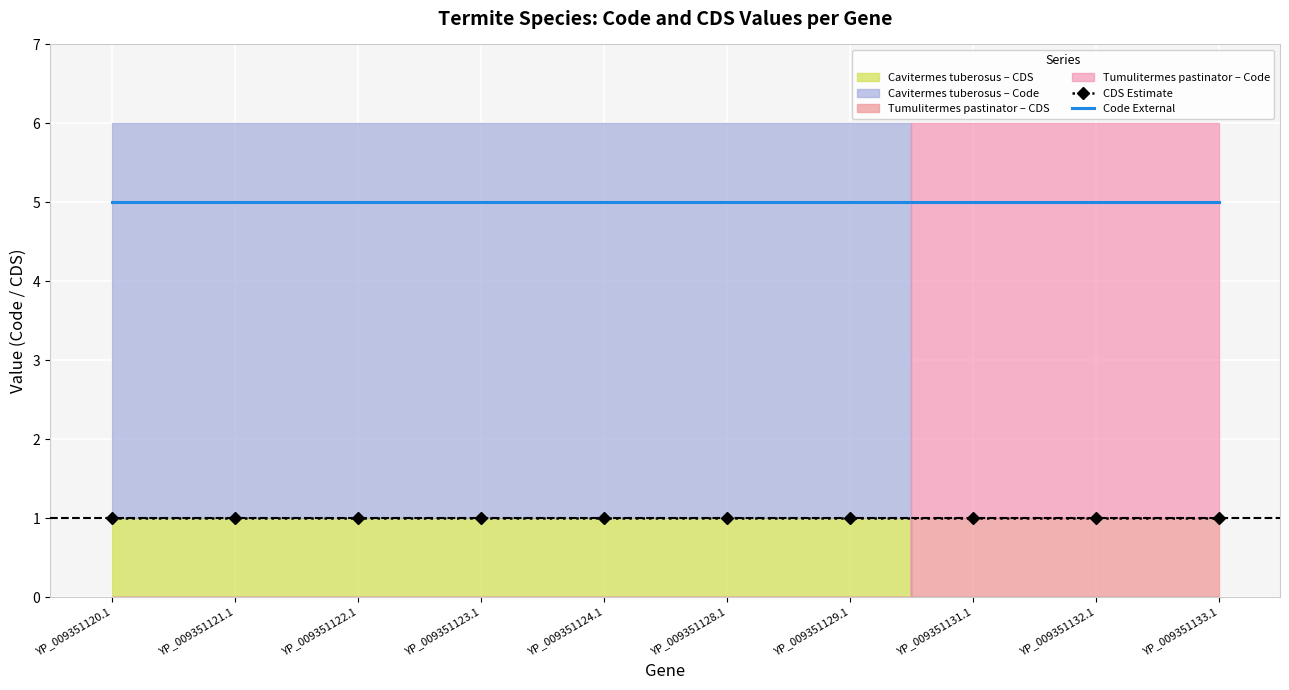

What is the highest value of the Code External series?

5